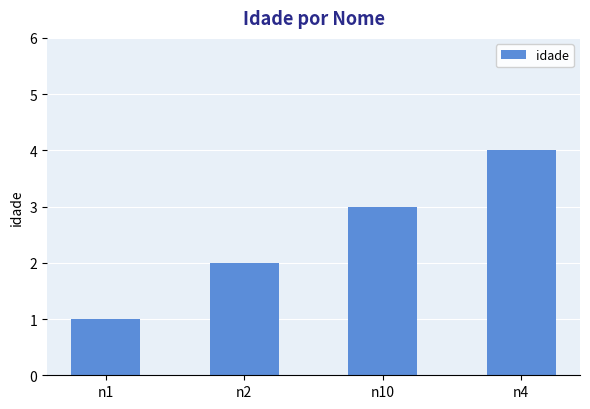

What is the approximate value at n1?

1